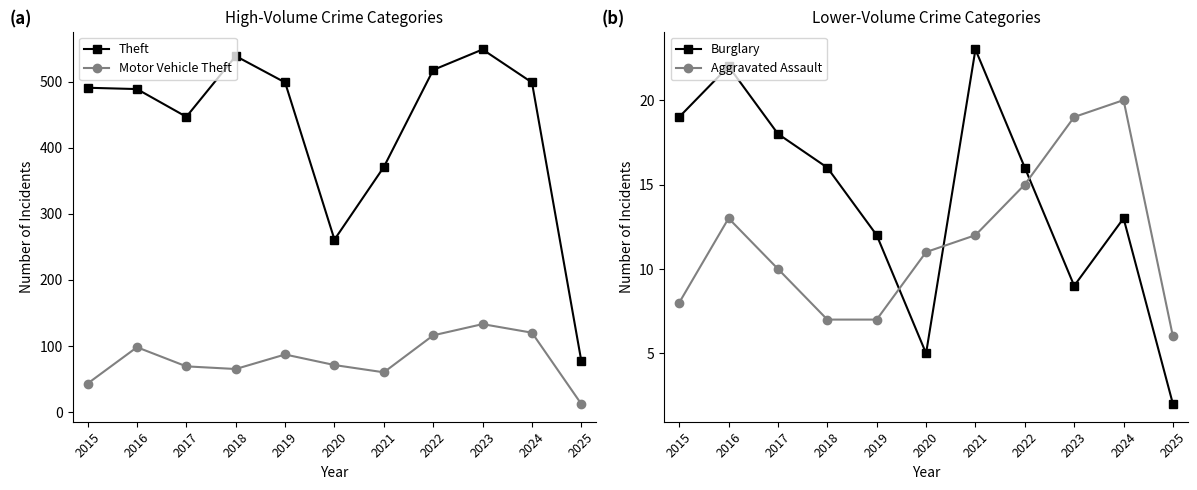

The value of Burglary at 2021 is 23. True or false?

True